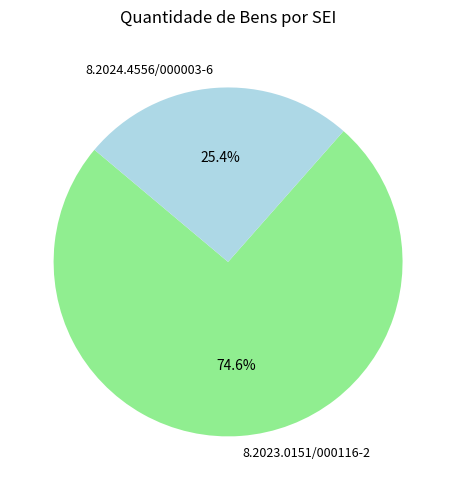

Which category has the smallest portion of the pie?

8.2024.4556/000003-6